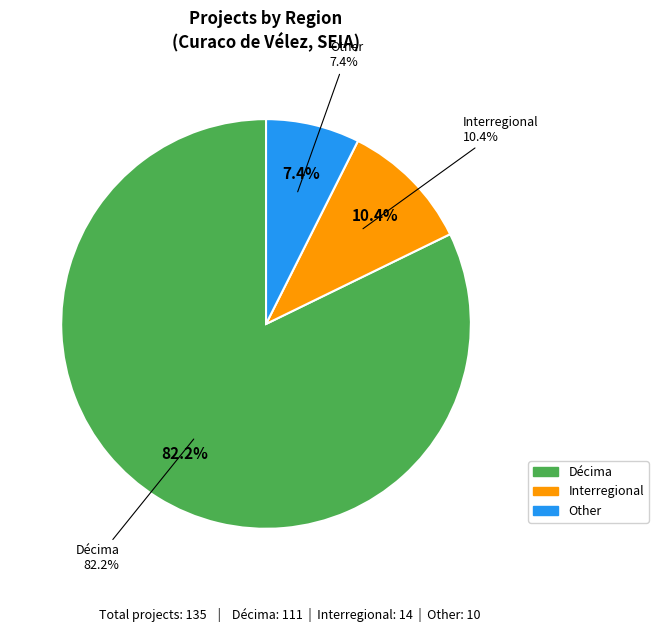

Does any single category account for the majority?

Yes